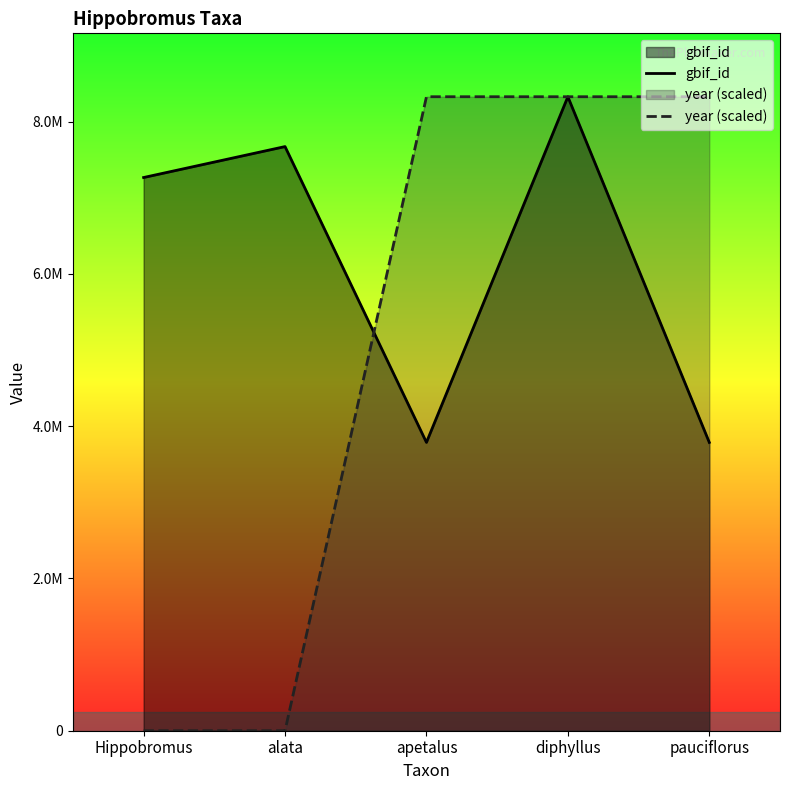

Between Hippobromus and alata, which is larger?

alata